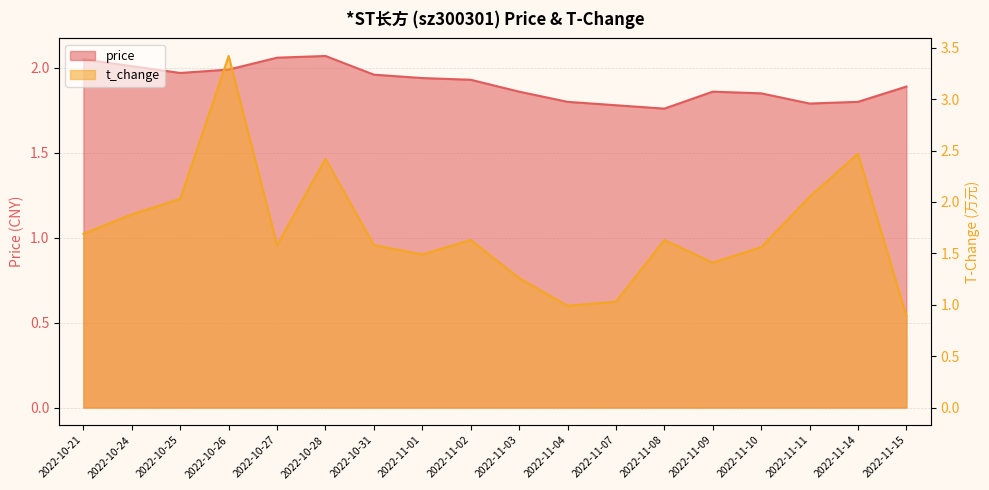

Reading left to right, what are all the values shown in this chart?

price: 2.0	2.0	2.0	2.0	2.1	2.1	2.0	1.9	1.9	1.9	1.8	1.8	1.8	1.9	1.9	1.8	1.8	1.9
t_change: 1.7	1.9	2.0	3.4	1.6	2.4	1.6	1.5	1.6	1.3	1.0	1.0	1.6	1.4	1.6	2.0	2.5	0.9